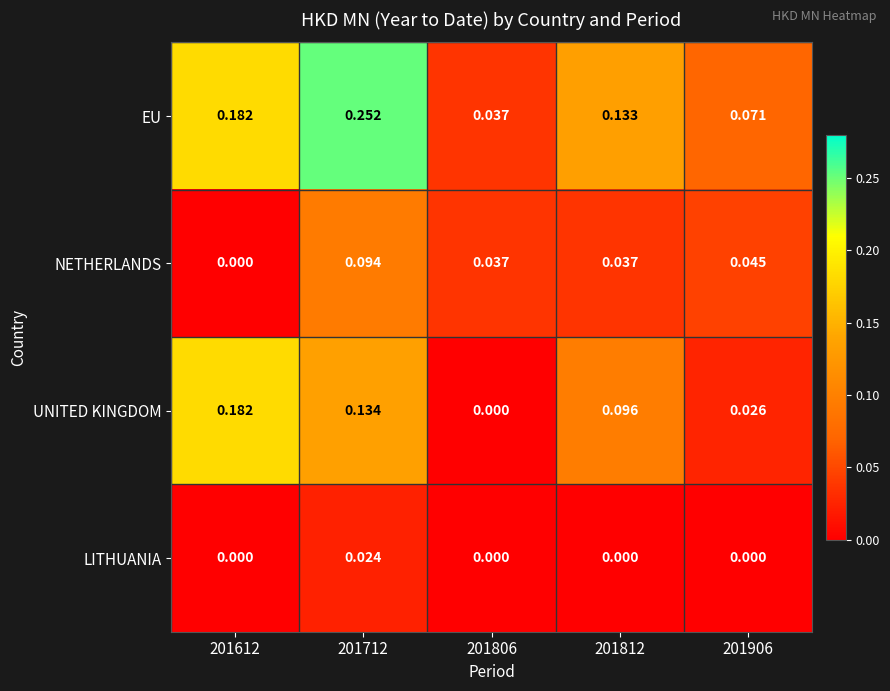

Rank the series at 201712 from lowest to highest value.

LITHUANIA, NETHERLANDS, UNITED KINGDOM, EU